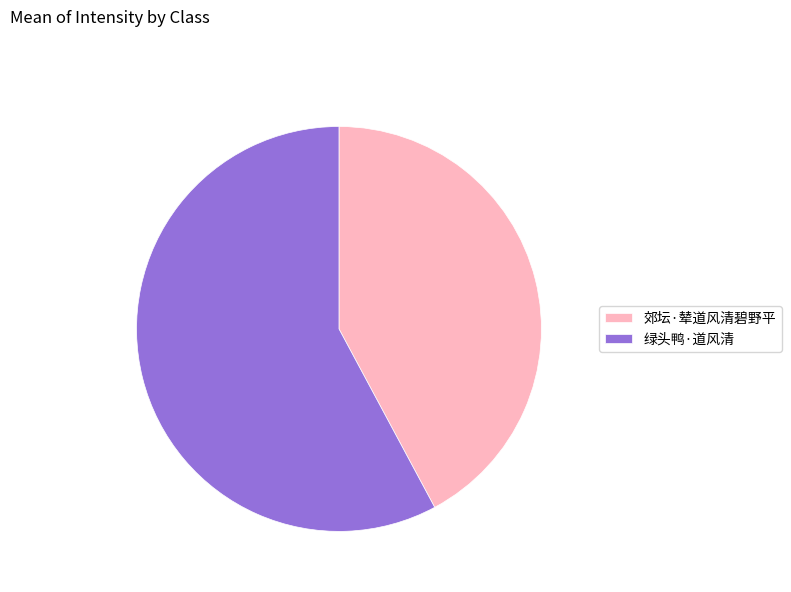

What is the smallest slice in the pie chart?

郊坛·辇道风清碧野平